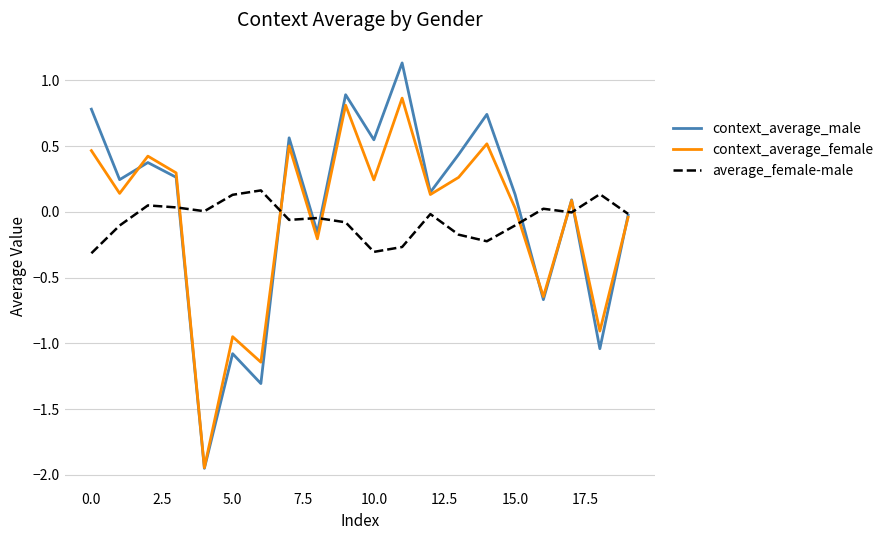

In average_female-male, how many points are higher than both neighbors (excluding endpoints)?

6